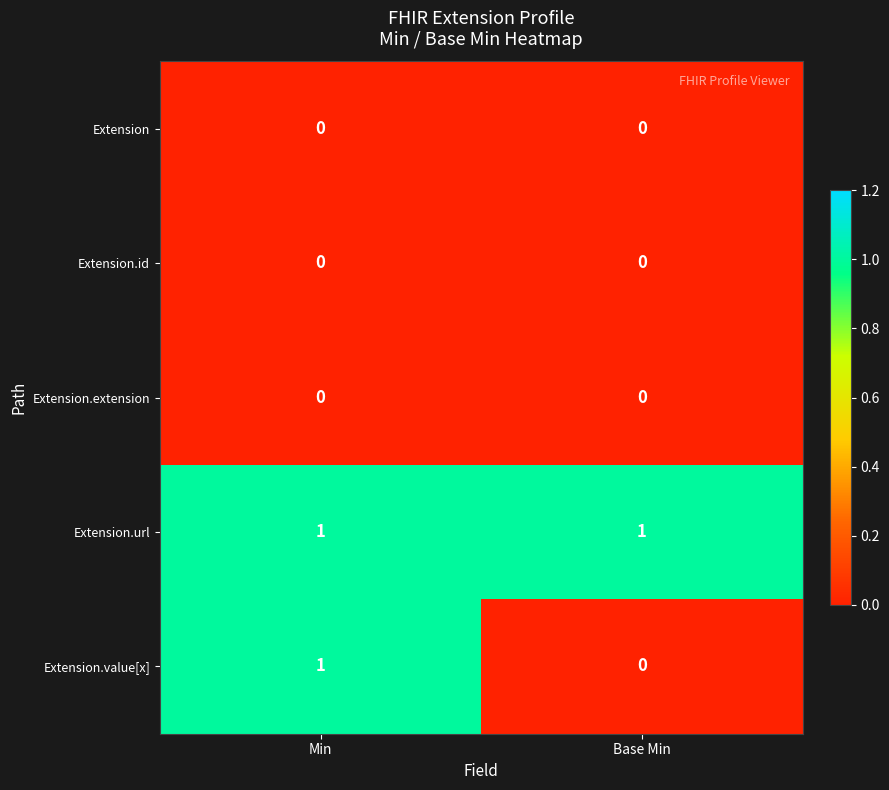

At how many categories does at least one series exceed 0?

2